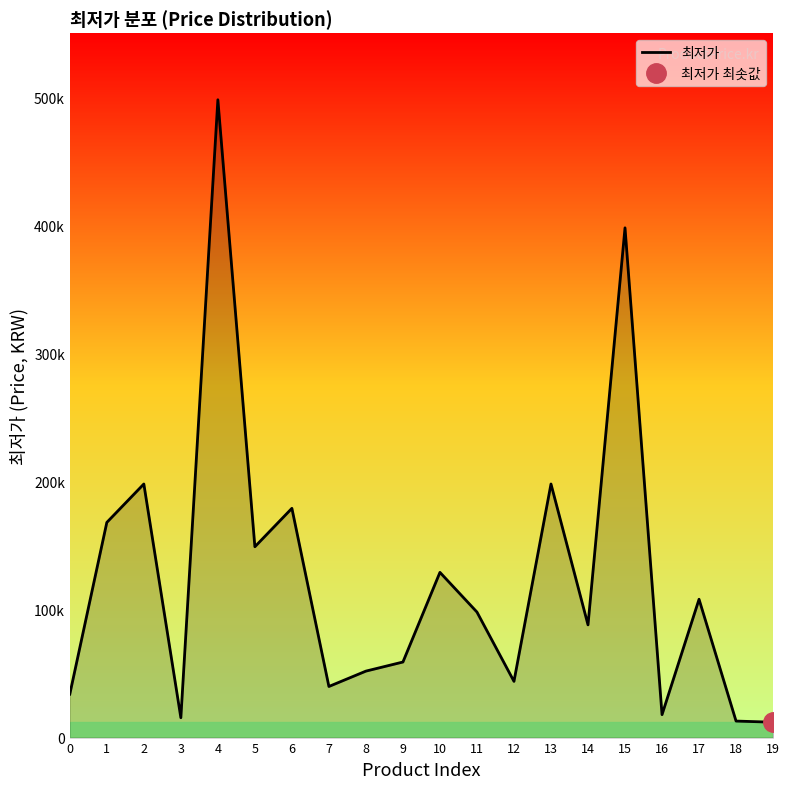

True or false: there are more than 2 points higher than both neighbors.

True